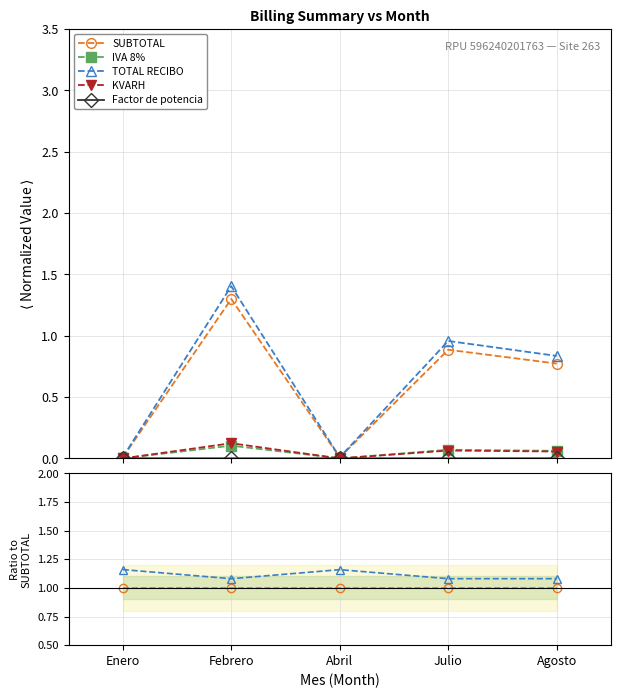

What is the label of the 3rd point from the left?

Abril